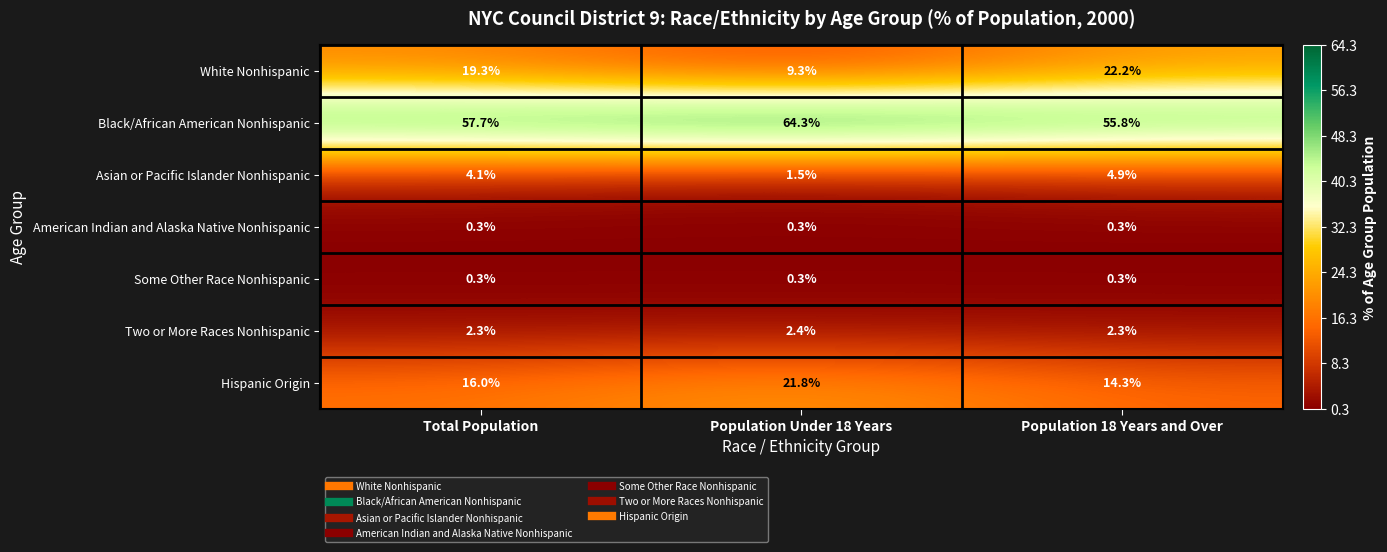

What is the difference between the highest and lowest values at Population 18 Years and Over?

55.5